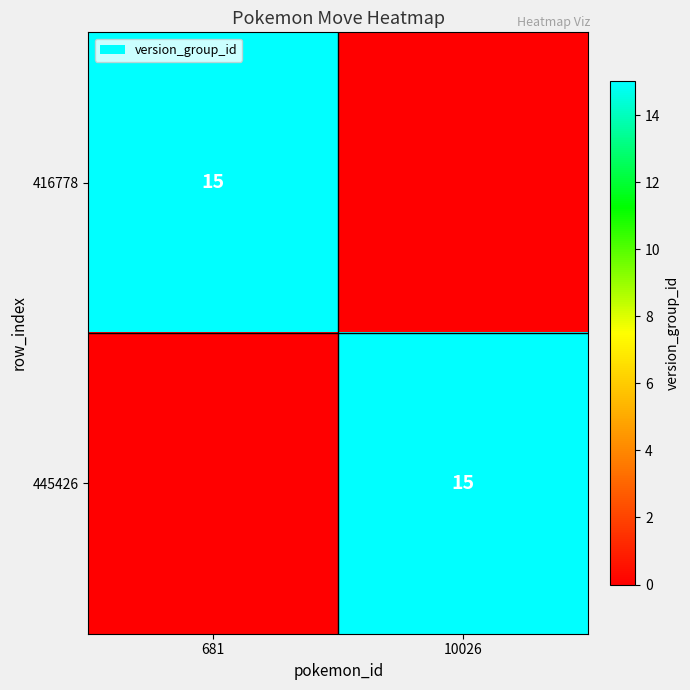

Which has a higher value, 10026 or 681?

681